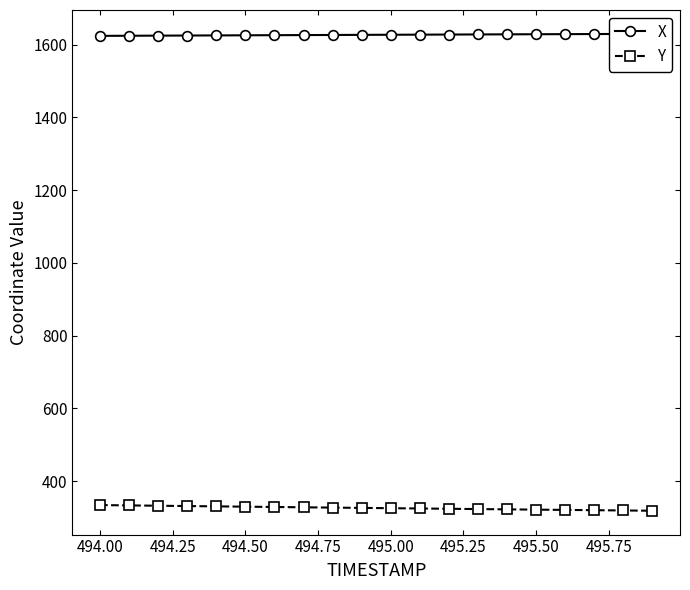

How many lines are shown in the chart?

2